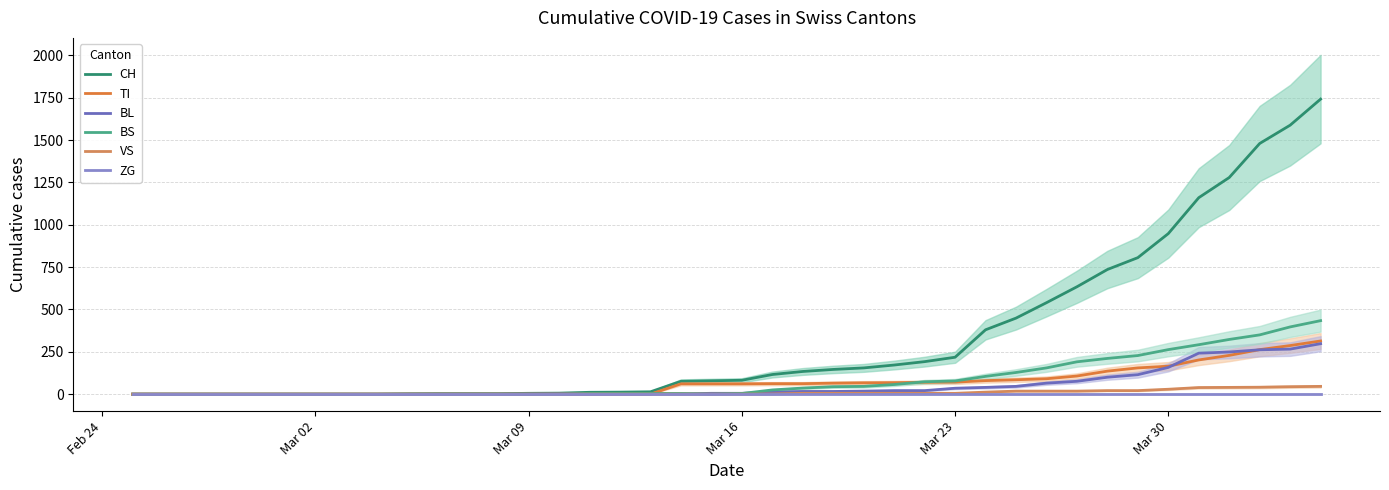

Is the value of VS at Mar 30 greater than the value of TI at 32?

No